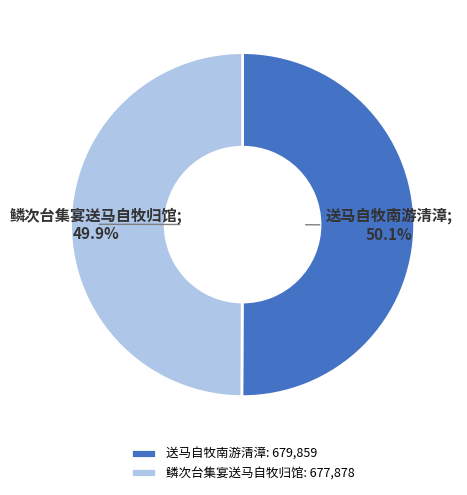

Is there any slice that represents more than half of the pie?

Yes